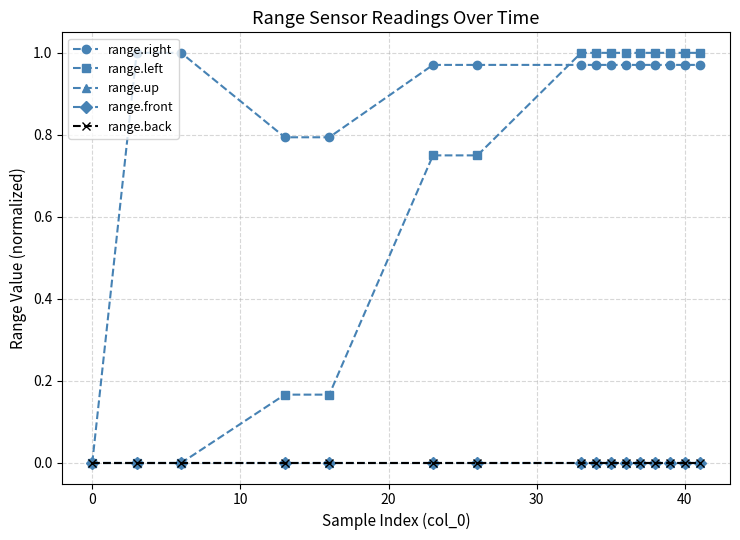

True or false: range.left and range.up intersect in this chart.

False